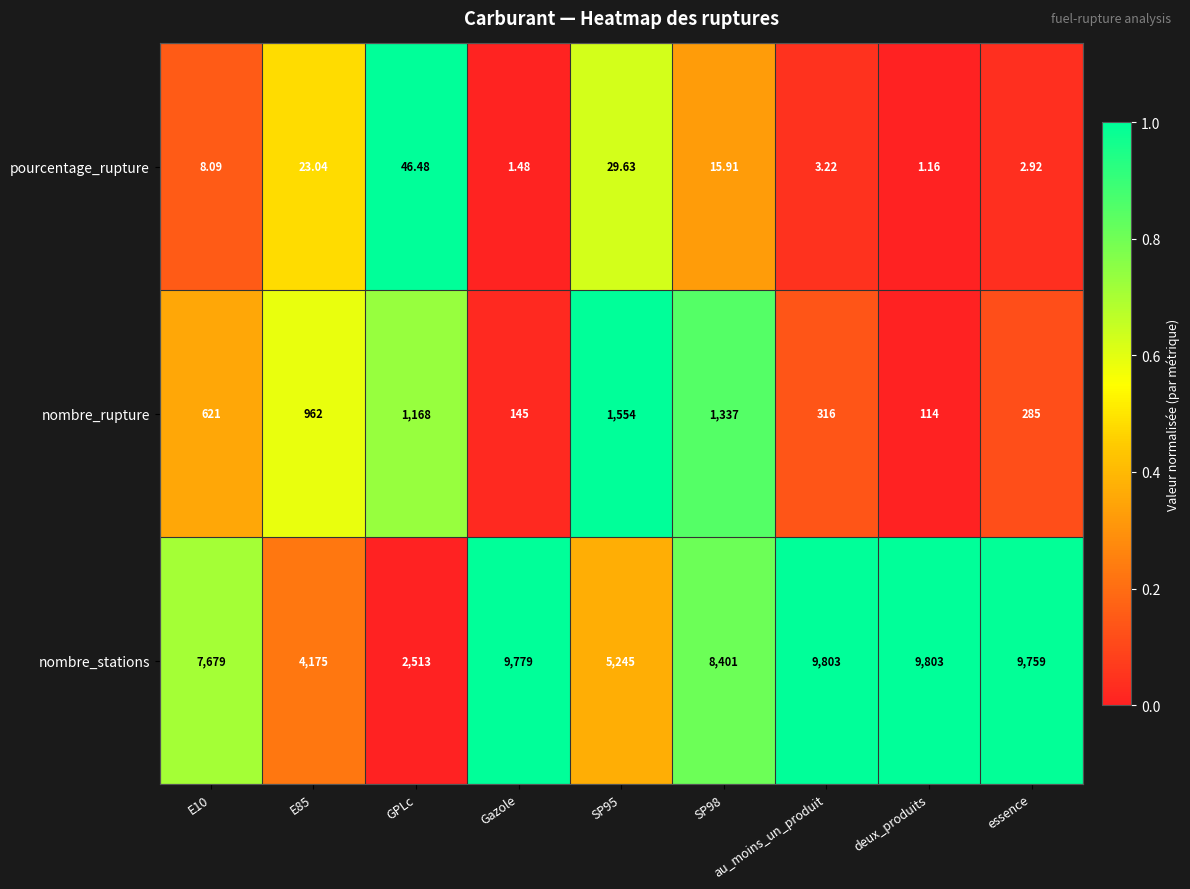

Rank the series by their maximum value, from lowest to highest.

pourcentage_rupture, nombre_rupture, nombre_stations